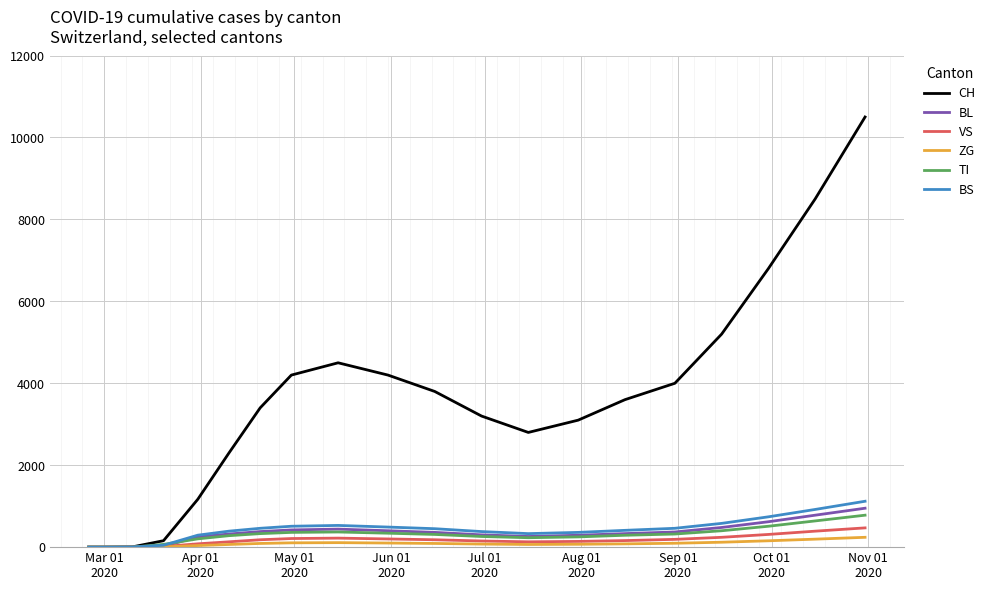

What is the maximum value for VS?

470